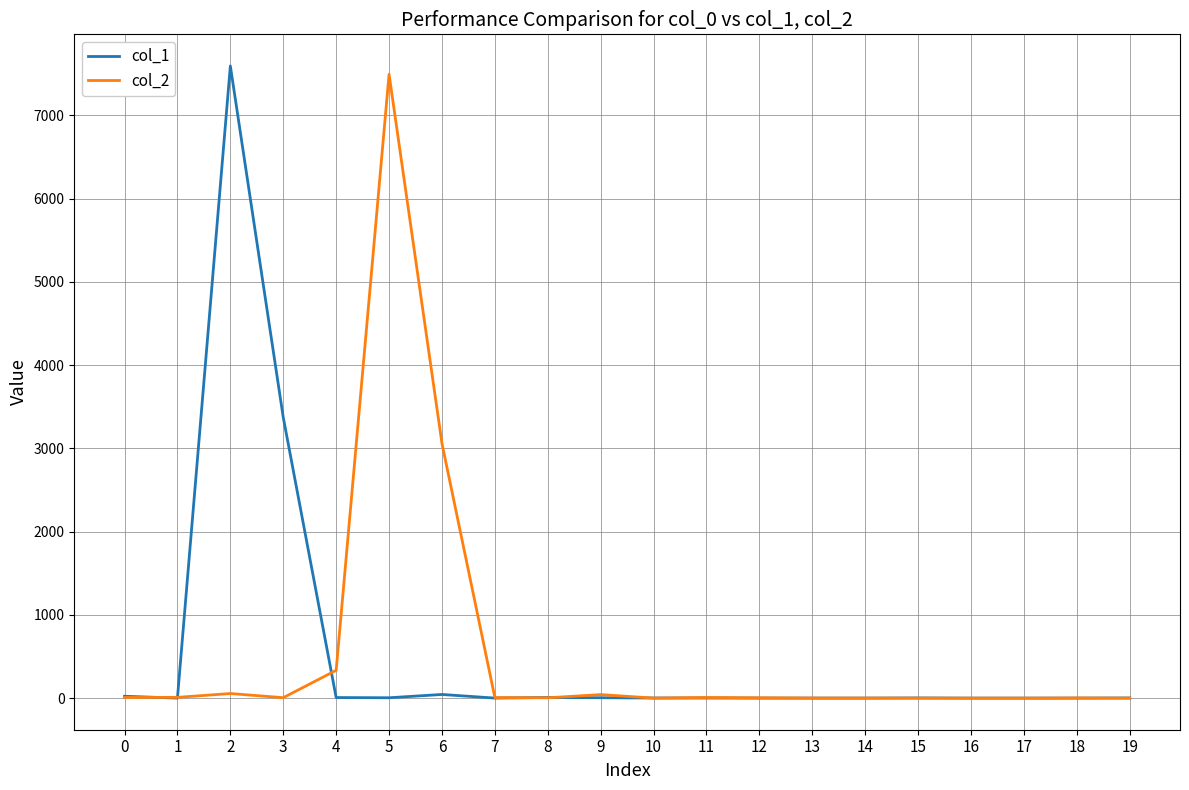

At how many categories does at least one series exceed 1957?

4